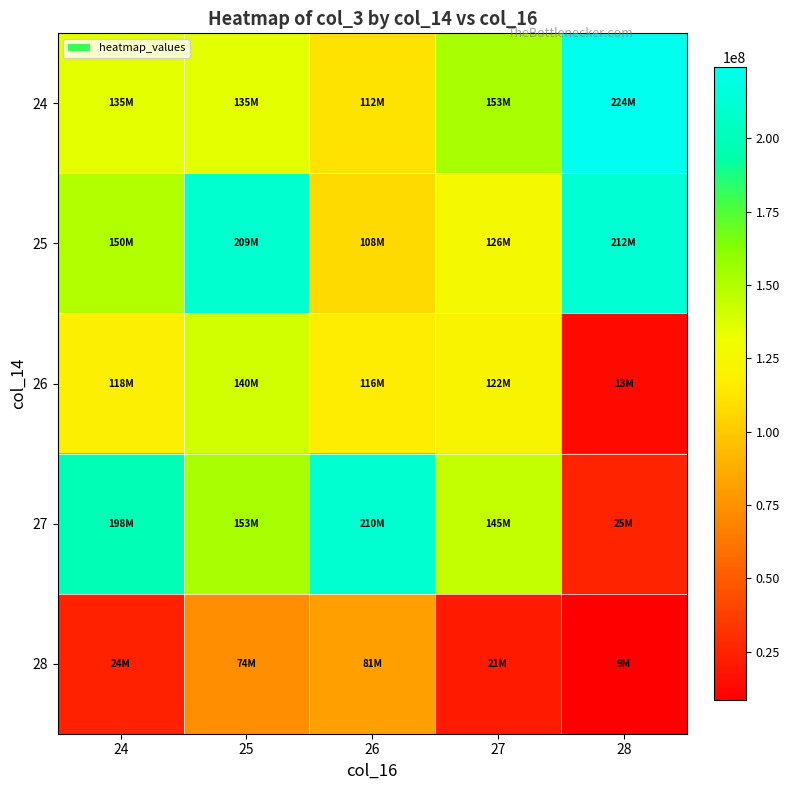

Which category has the highest value across all series?

28